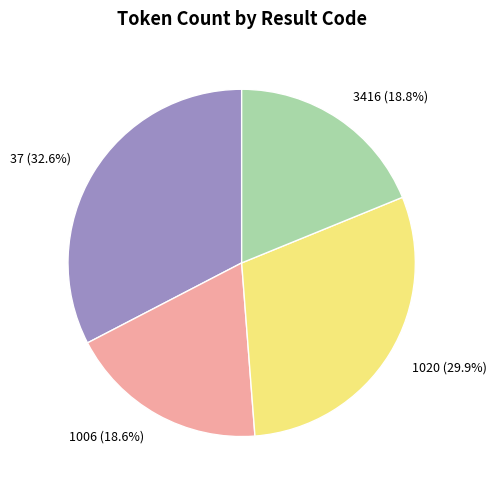

Is there any slice that represents more than half of the pie?

No